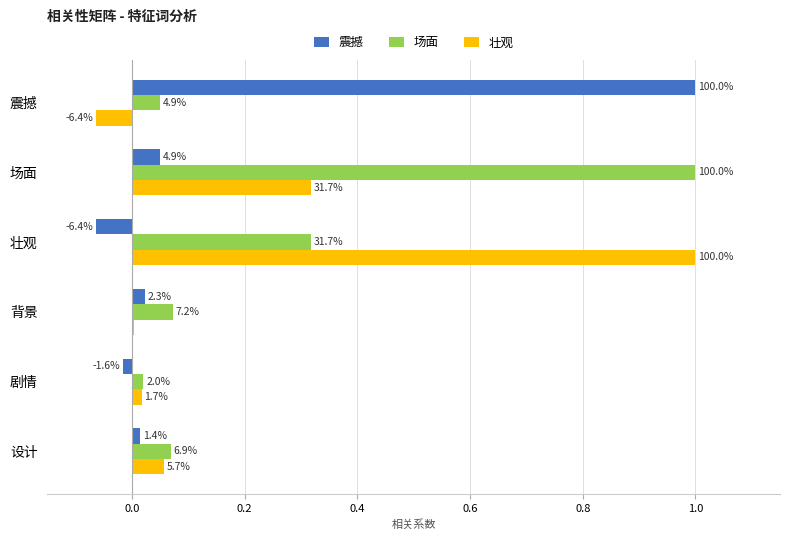

What are all the series names shown in the legend?

震撼, 场面, 壮观